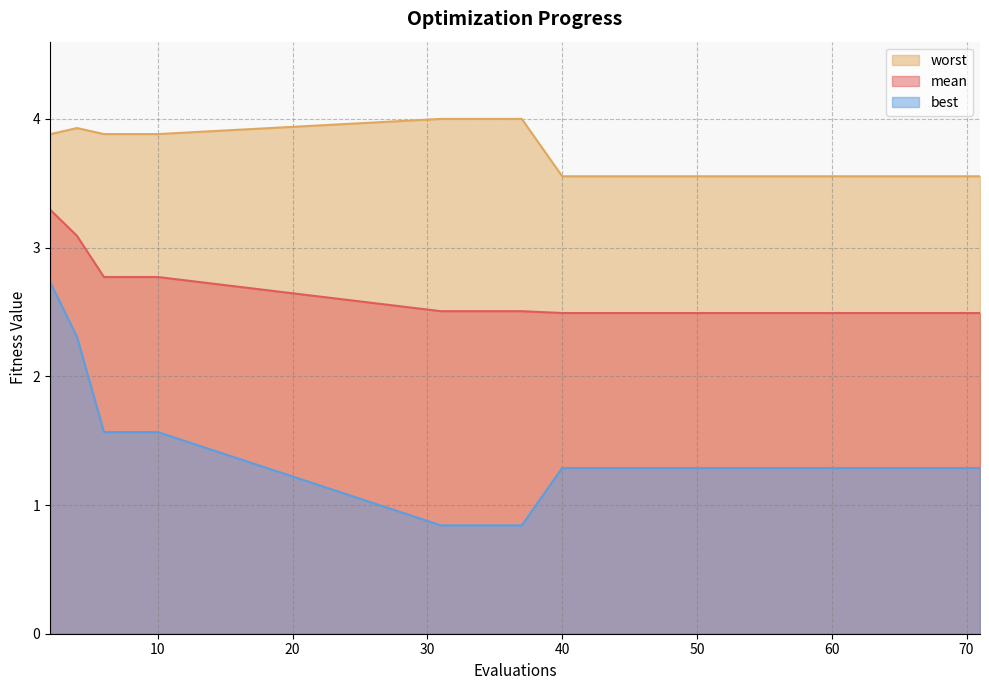

Which series has the widest spread of values?

best